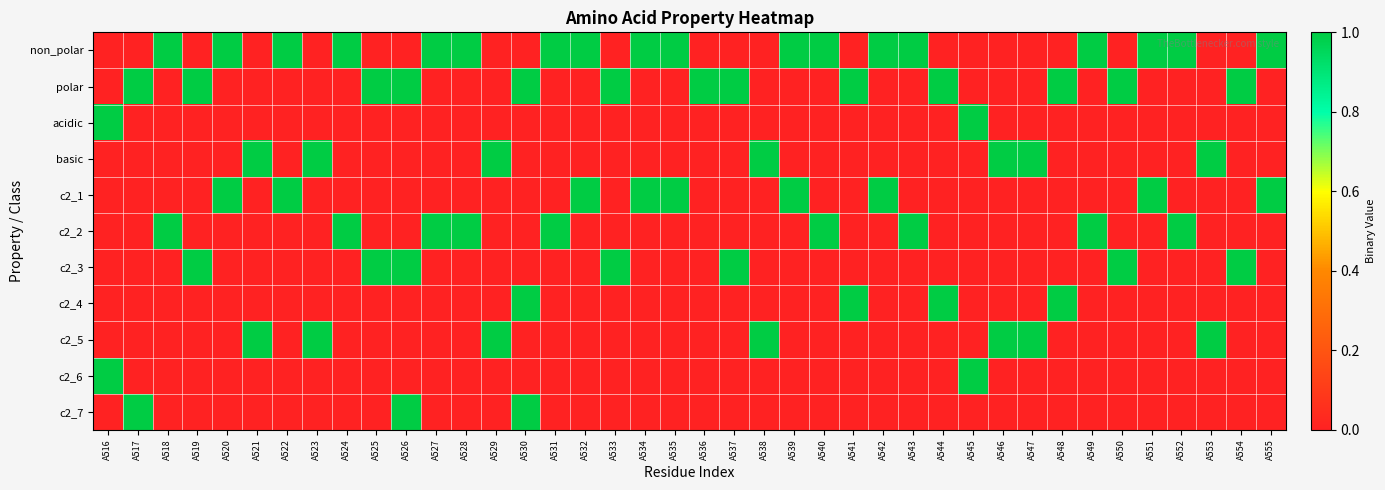

Which has a higher value, A547 or A553?

A547